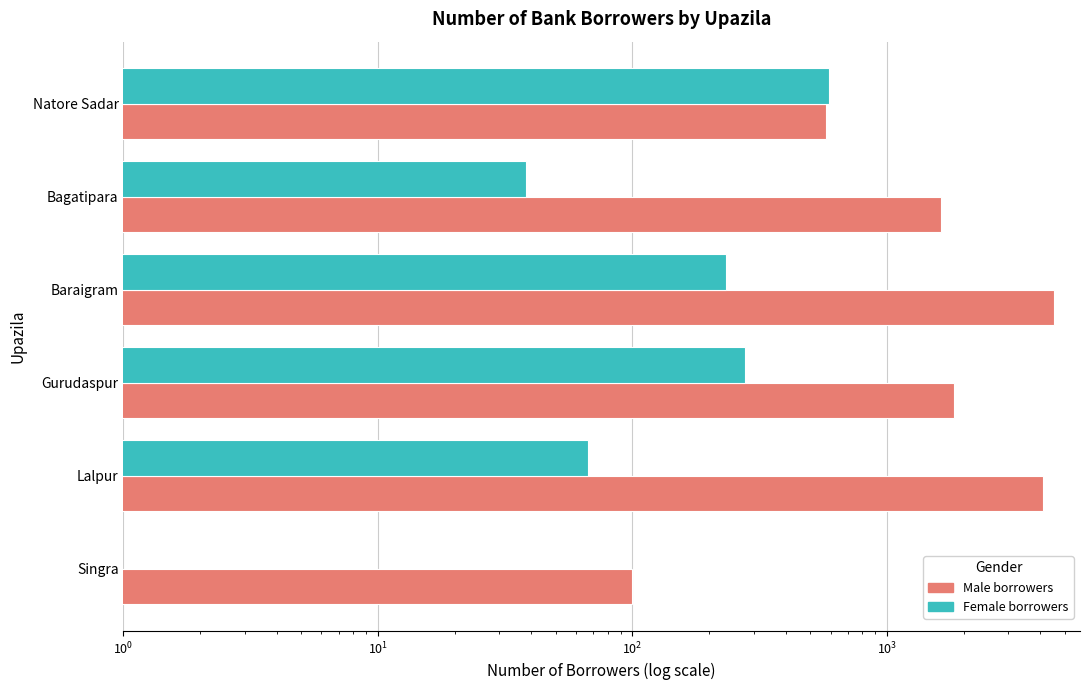

True or false: Male borrowers has a value of 100 at Singra.

True